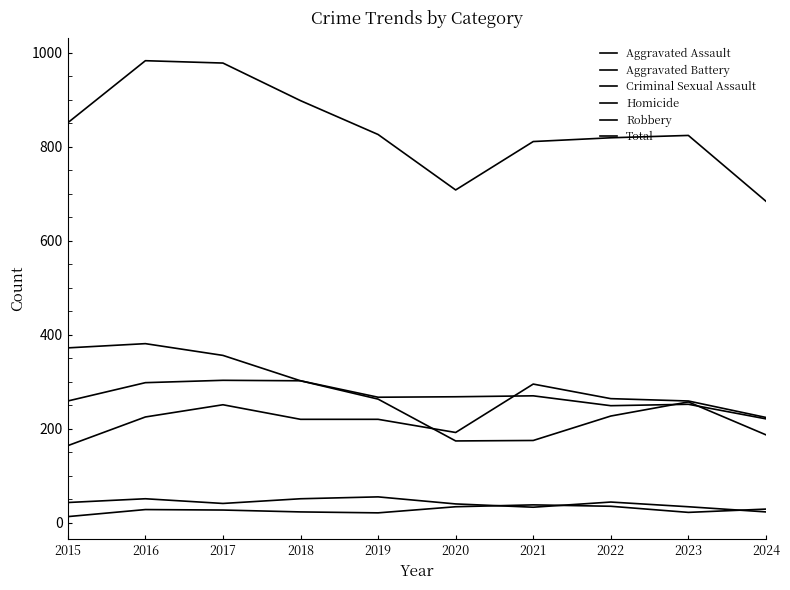

At which label is Robbery closest to 277?

2019